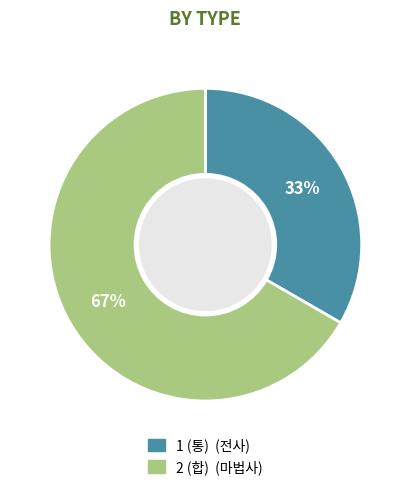

Which slice represents more than half of the pie?

2 (합)